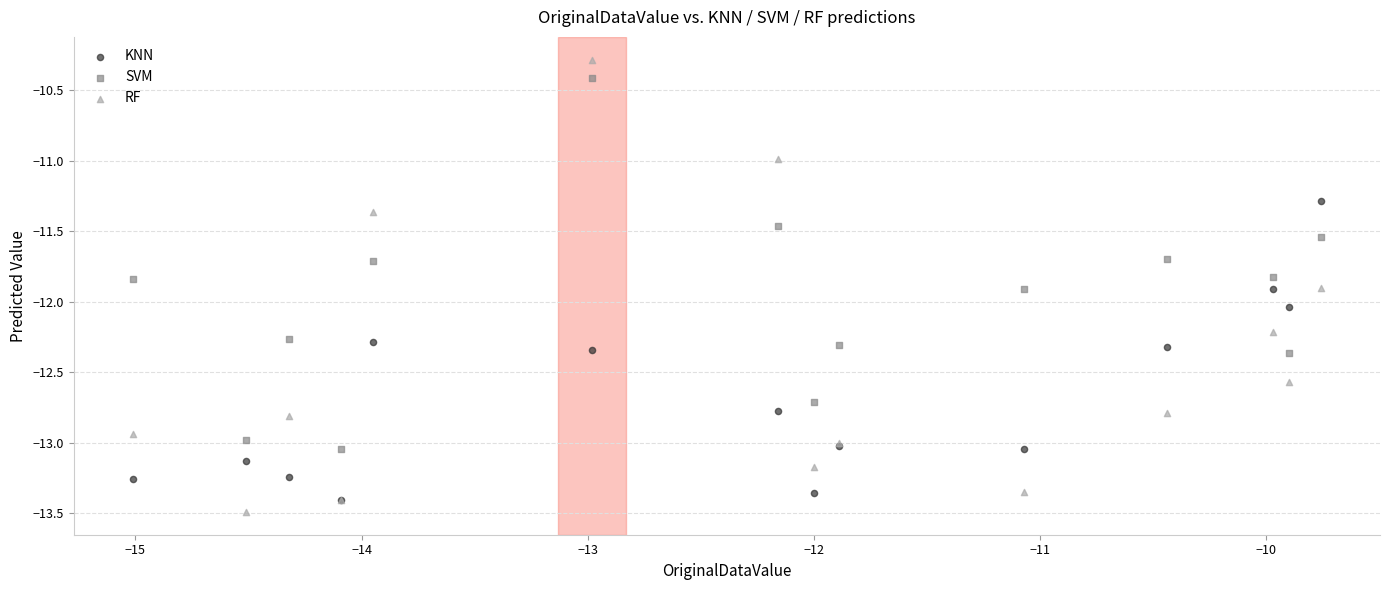

Which series reaches the minimum Y coordinate?

RF